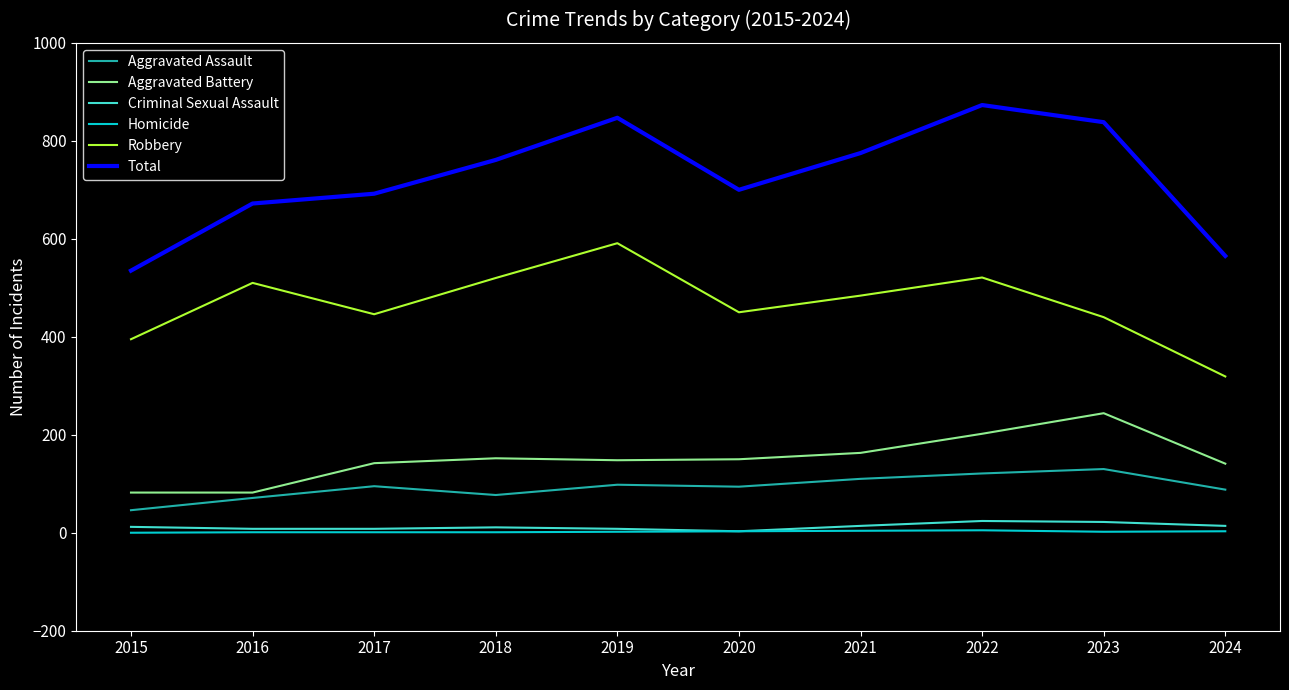

The value of Criminal Sexual Assault at 2019 is 8. True or false?

True